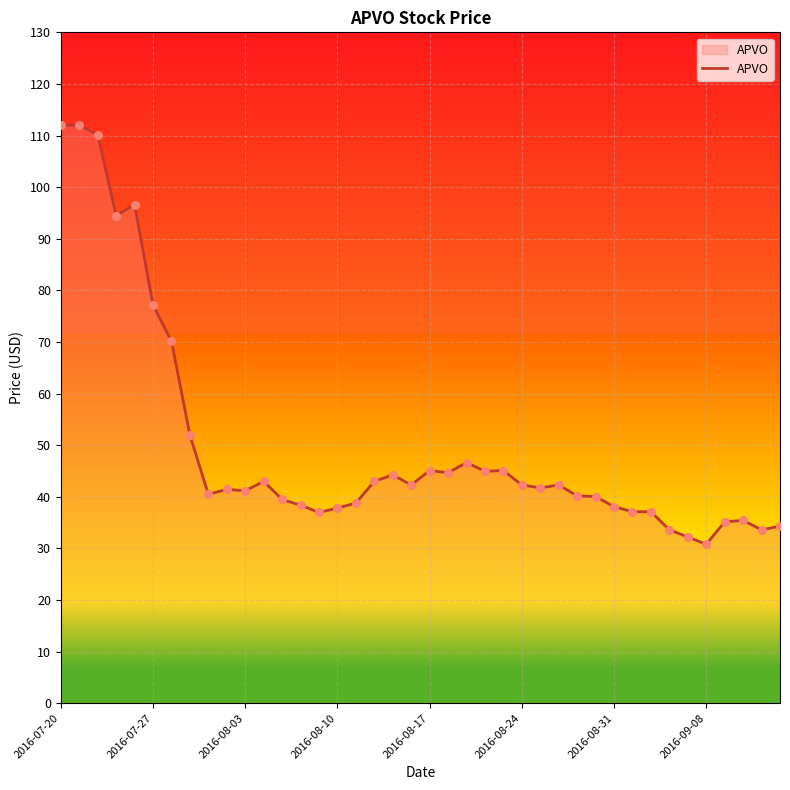

What is the greatest value displayed?

112.0